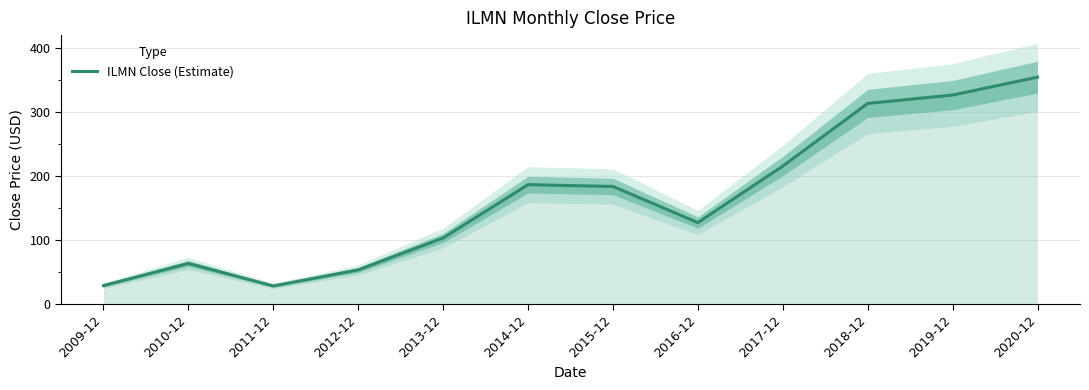

What is the difference between the maximum and minimum values?

326.1